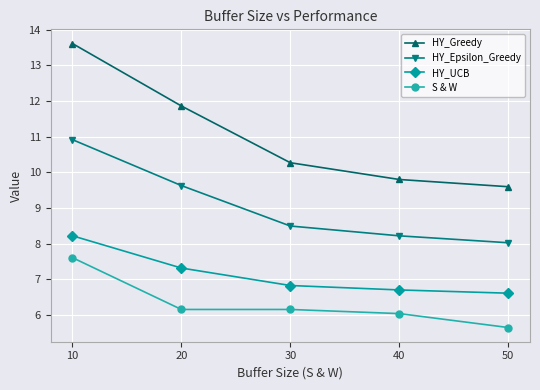

What is the approximate value of HY_UCB at 20?

7.3